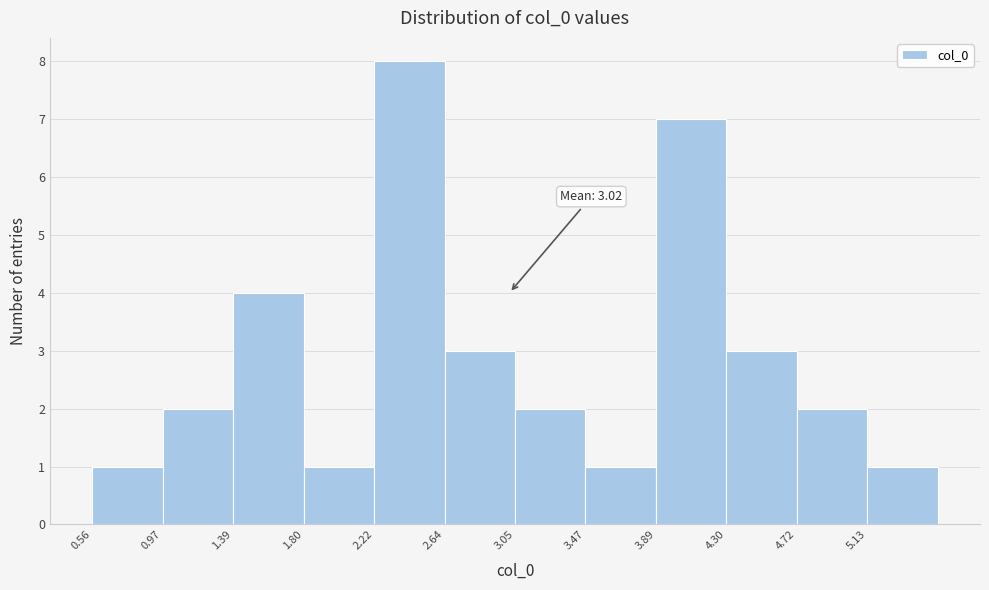

Which range on the x-axis has the tallest bar?

2.20 to 2.65